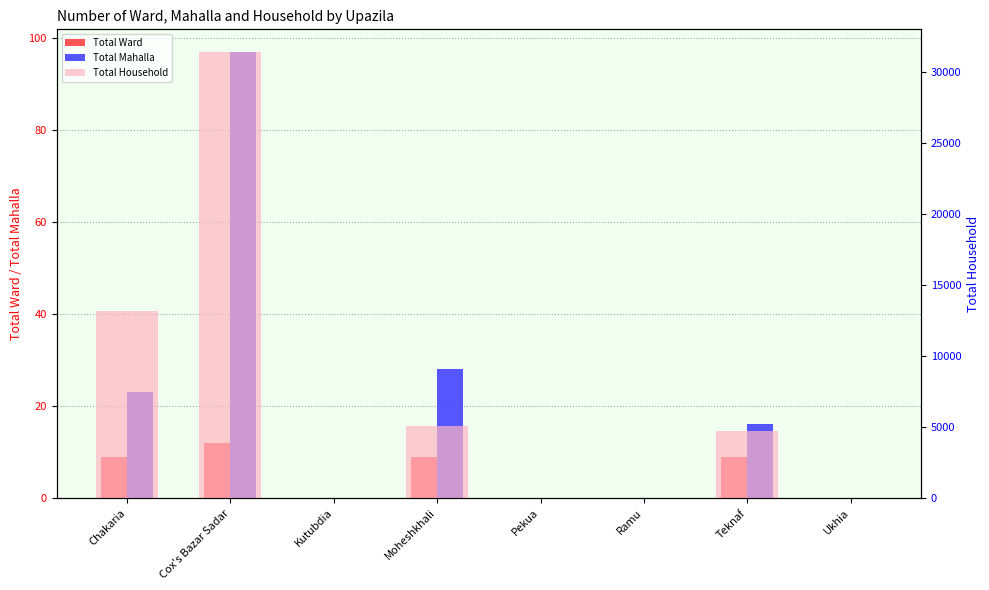

What is the sum of the Total Mahalla values at Ramu and Cox's Bazar Sadar?

97